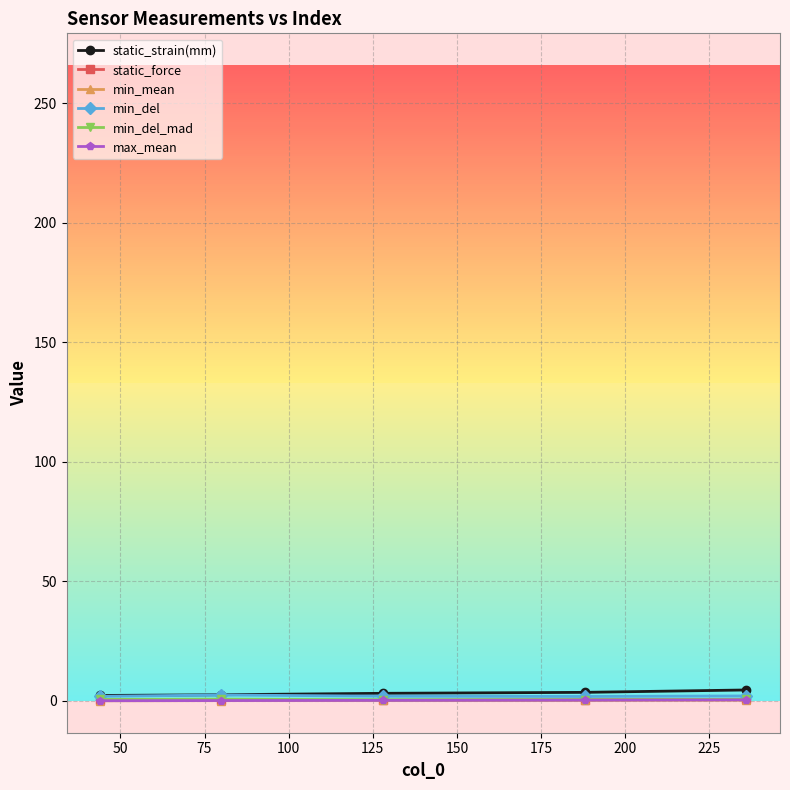

What is the value of the min_mean point at the 2nd from the left?

0.1